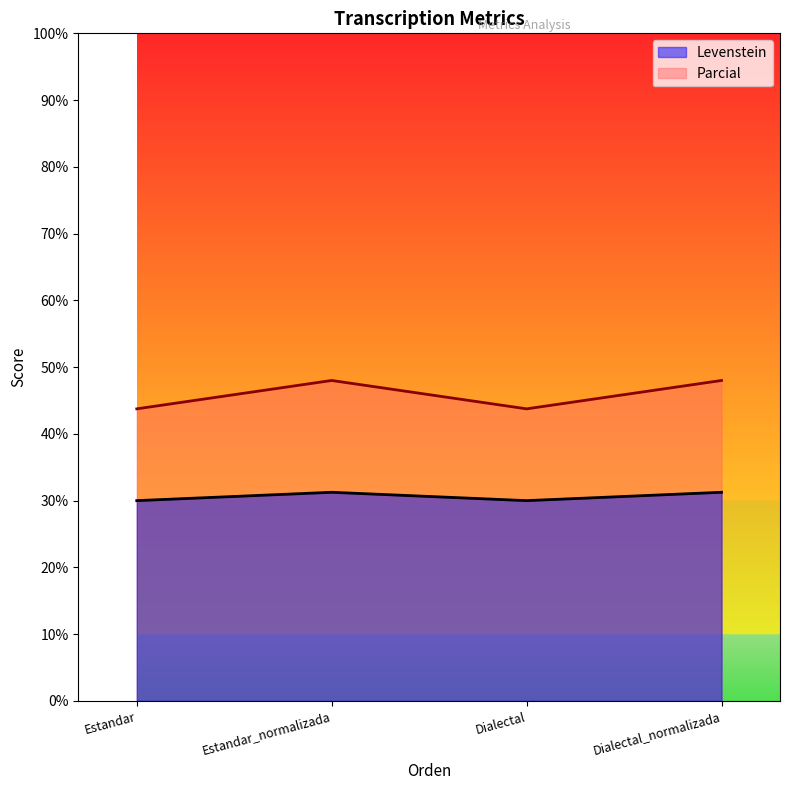

In Levenstein, how many points are lower than both neighbors (excluding endpoints)?

1